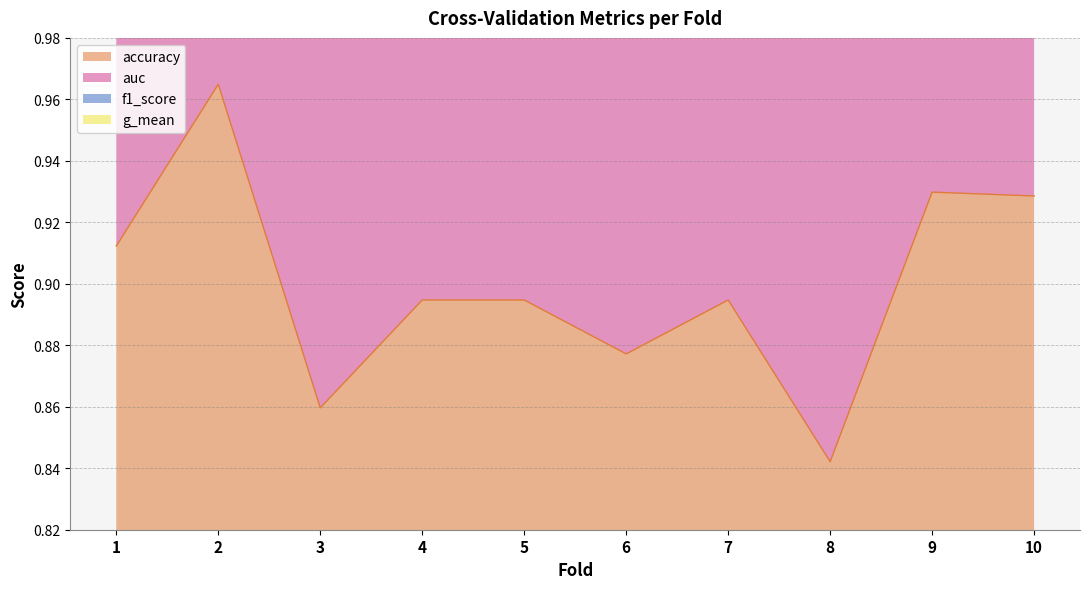

List the series in order of their overall mean, highest first.

auc, f1_score, g_mean, accuracy